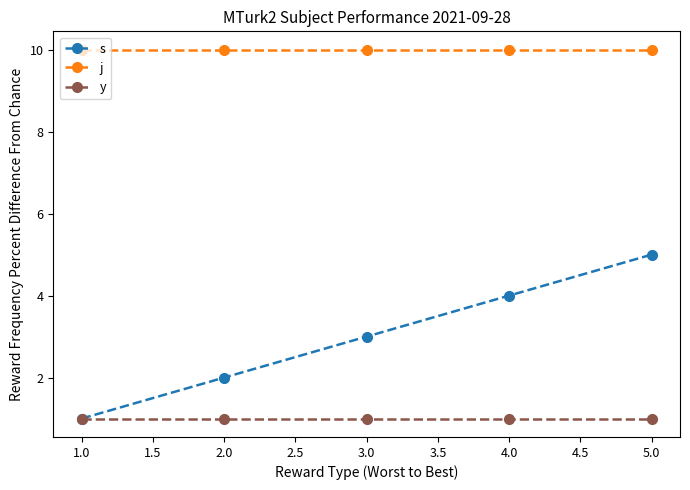

List the series in order of their overall mean, highest first.

j, s, y